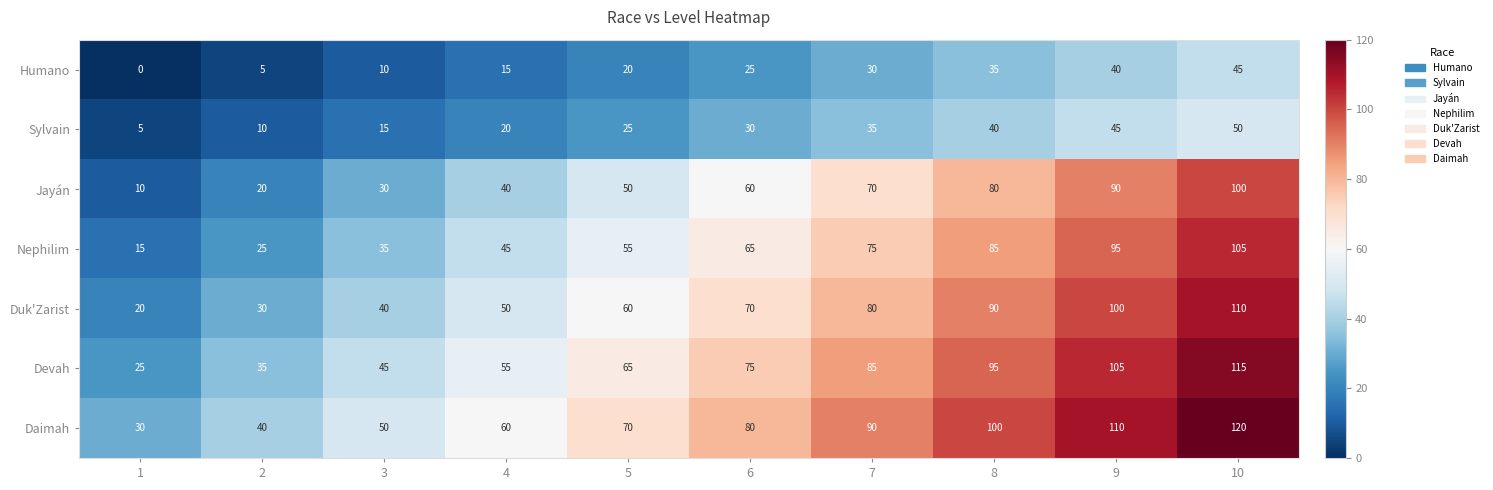

What is the difference between the highest and lowest values at 9?

70